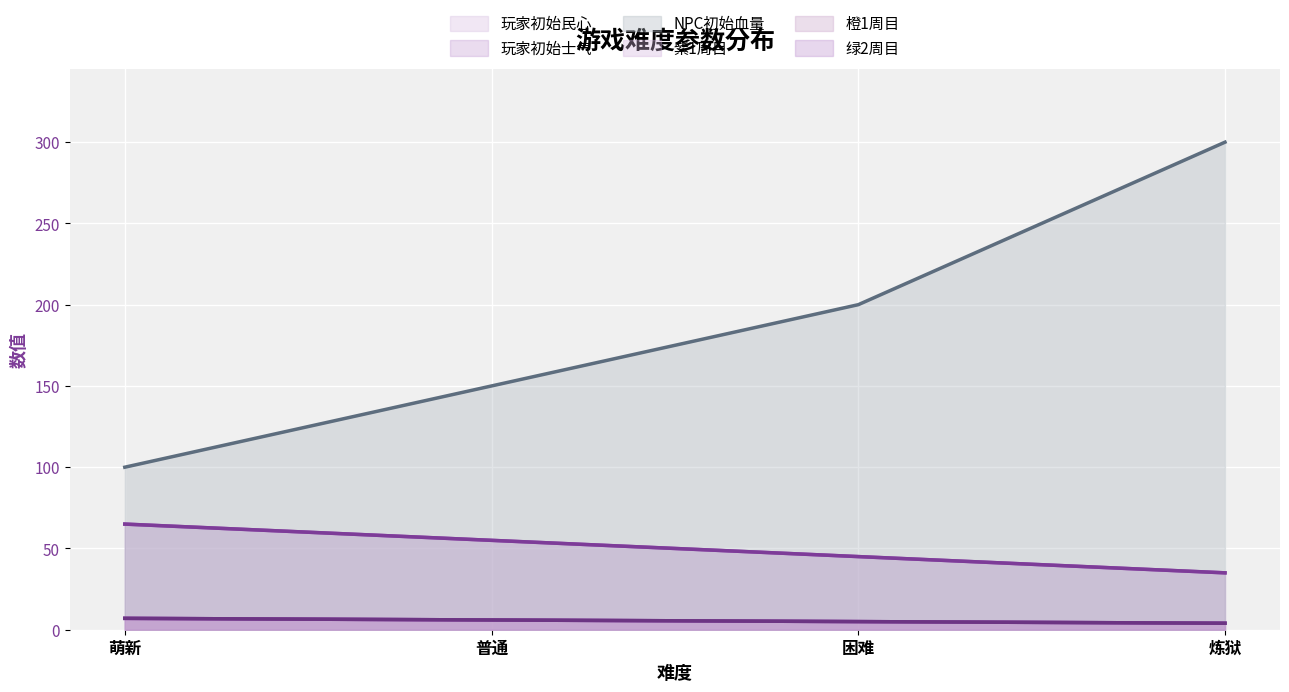

How many lines are shown in the chart?

6